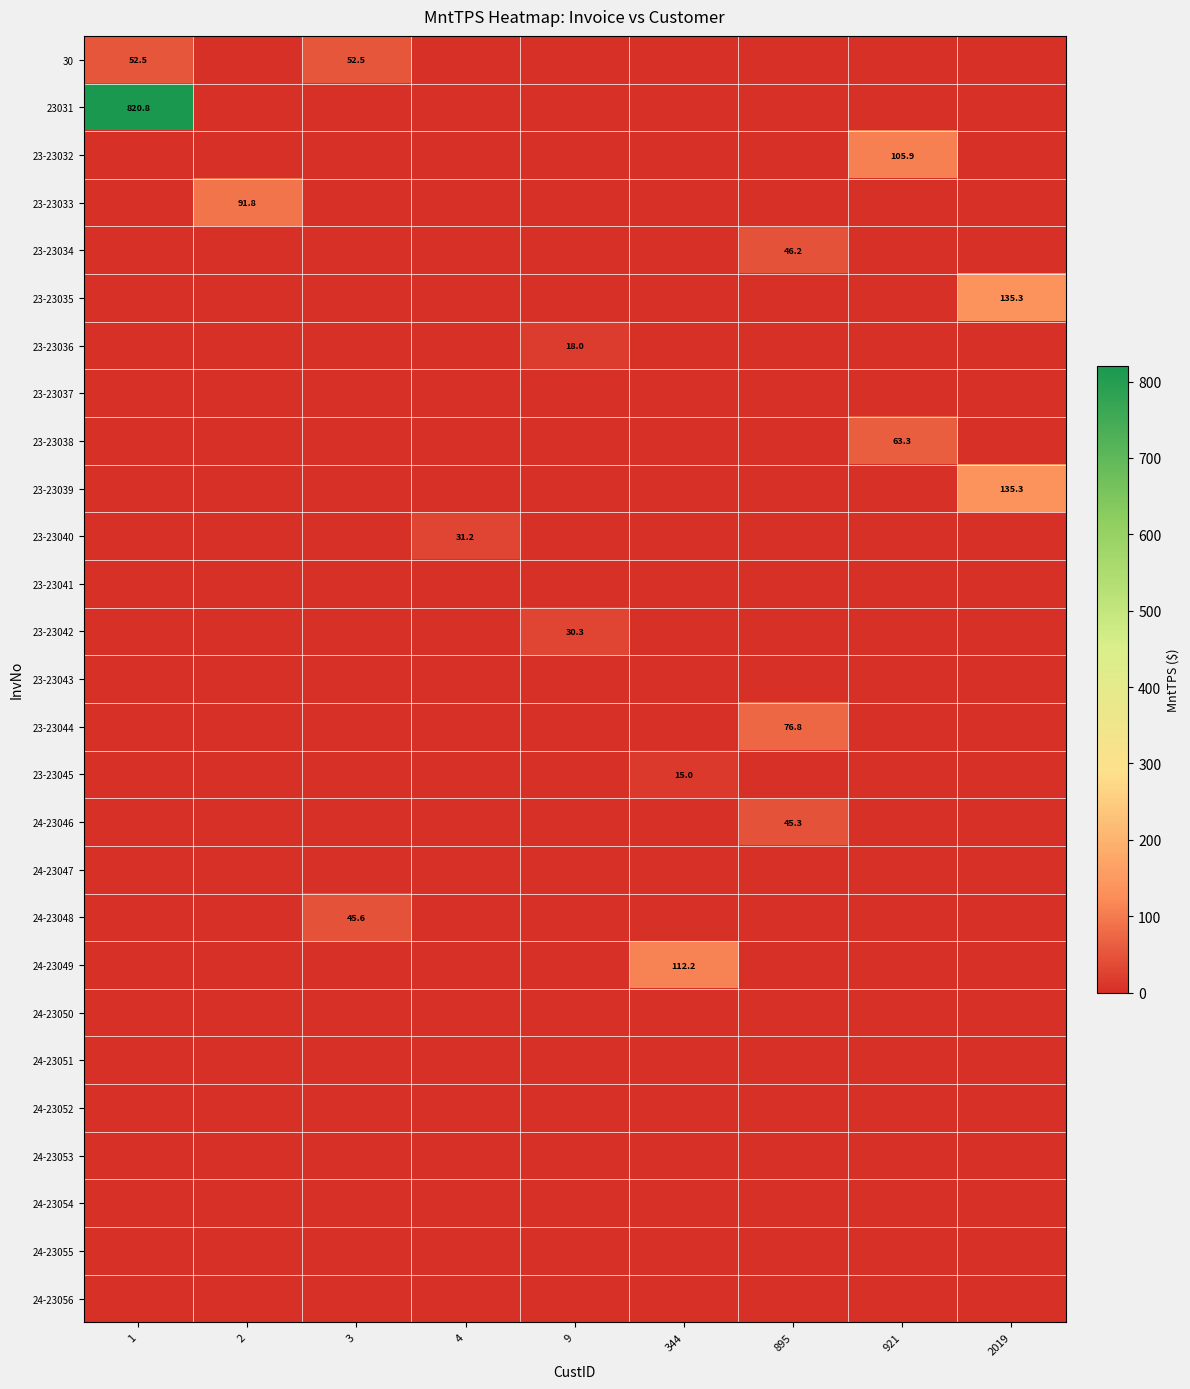

The value of 23-23039 at 2019 is 135.3. True or false?

True